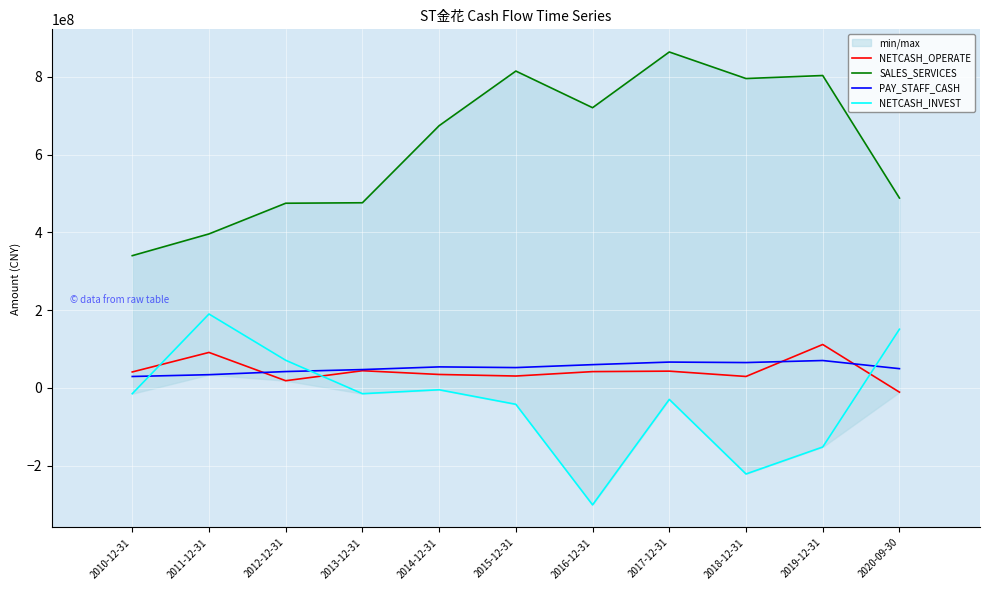

What is the sum of the NETCASH_INVEST values at 2017-12-31 and 2016-12-31?

-330968982.3